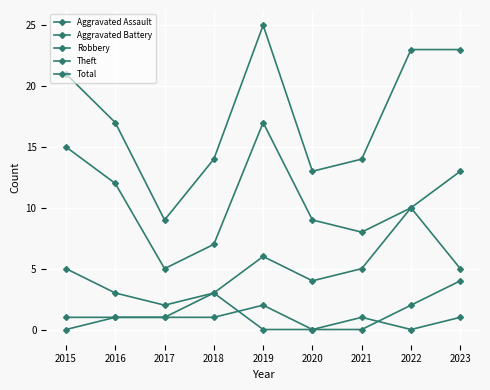

How many lines are shown in the chart?

5